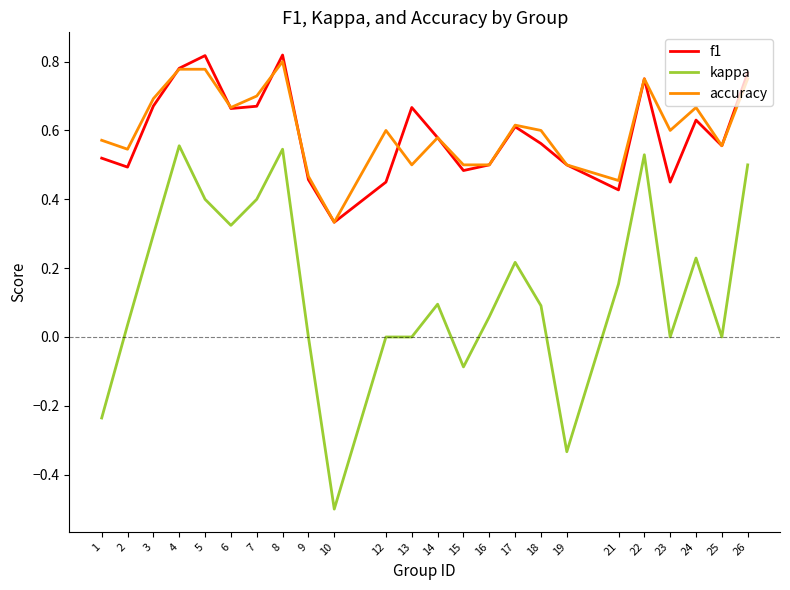

Which category has the lowest value in the kappa series?

10